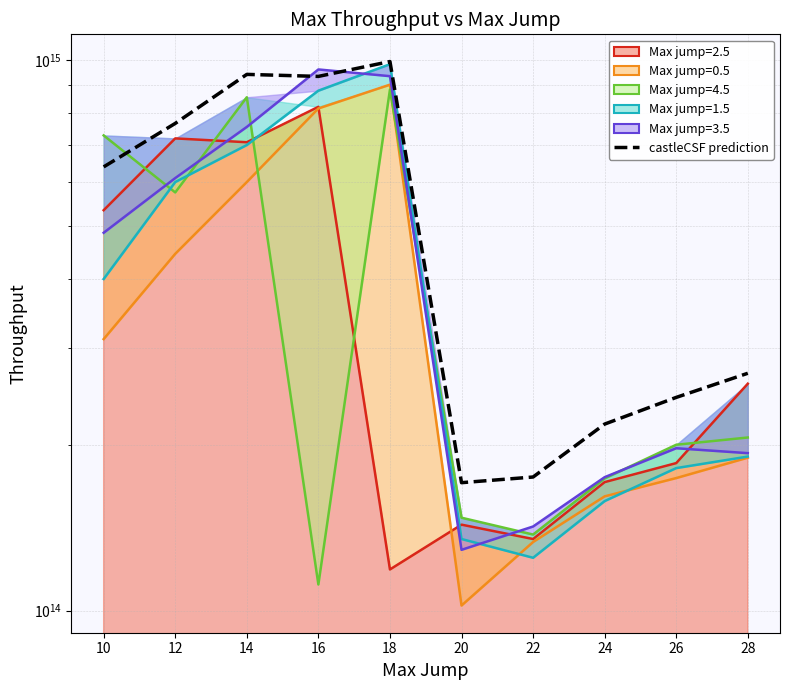

List the labels in order of value, largest first.

18, 14, 16, 12, 10, 28, 26, 24, 22, 20